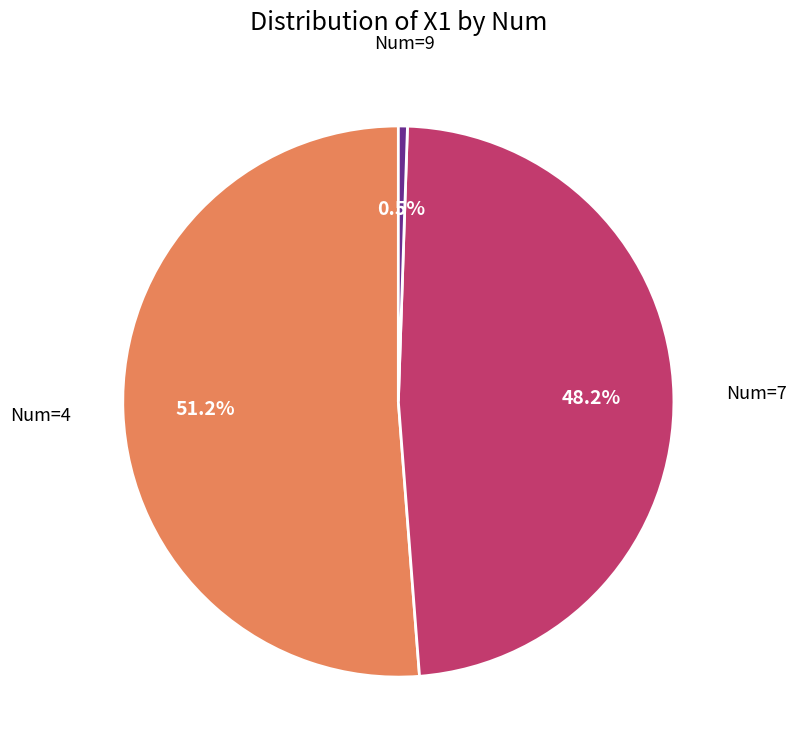

Is there a majority slice in this chart?

Yes